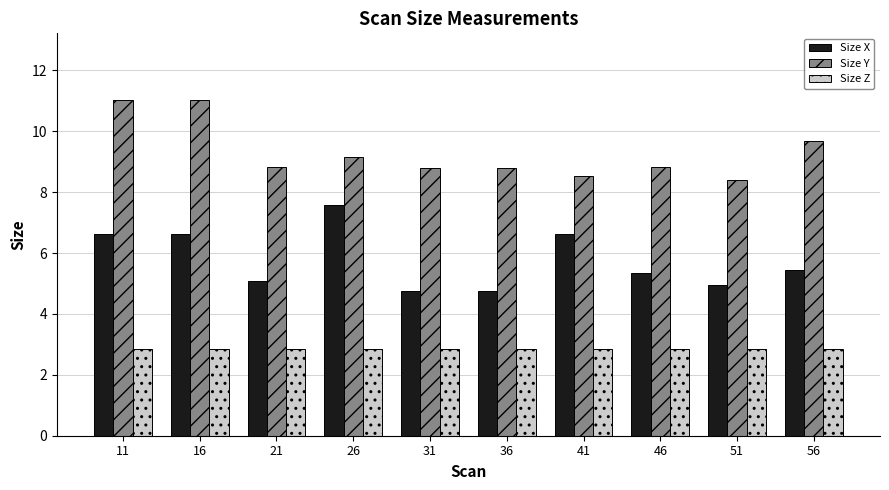

Is the value of Size X at 36 greater than the value of Size Y at 46?

No